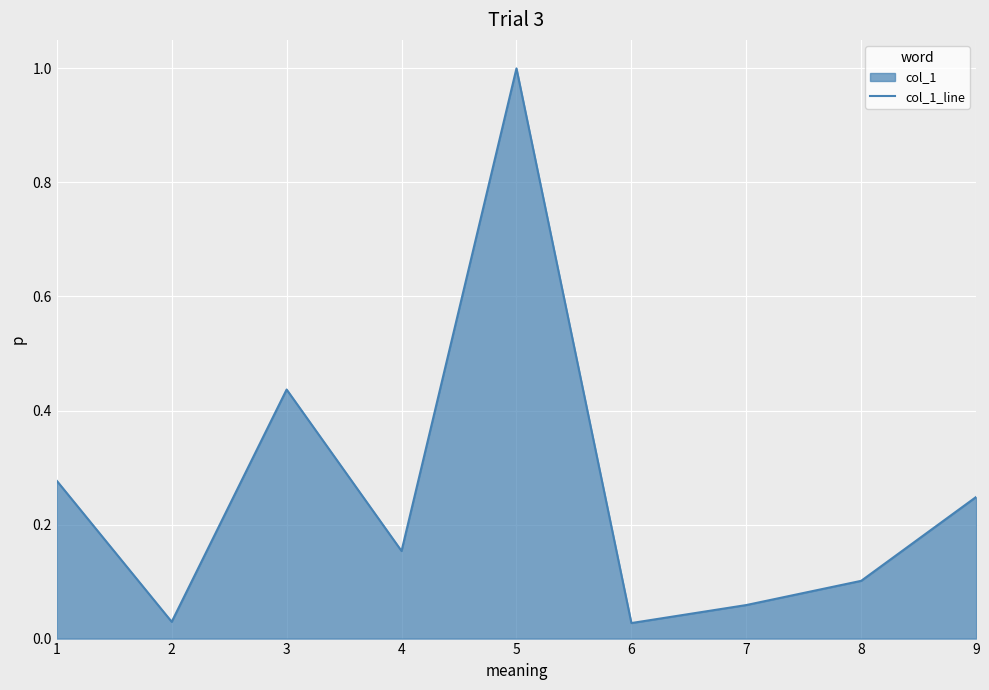

Reading right to left, what are all the values shown in this chart?

9=0.2	8=0.1	7=0.1	6=0.0	5=1.0	4=0.2	3=0.4	2=0.0	1=0.3